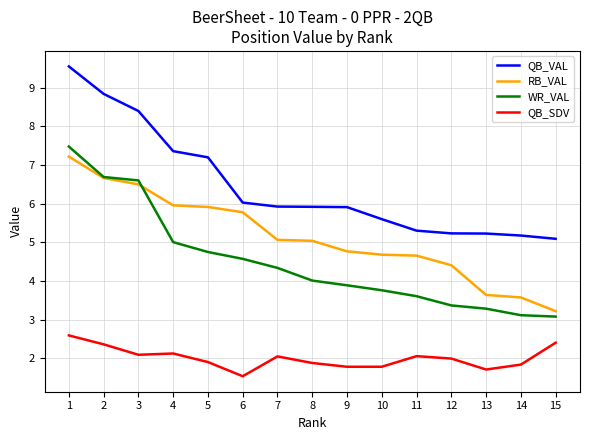

True or false: QB_VAL and QB_SDV intersect in this chart.

False